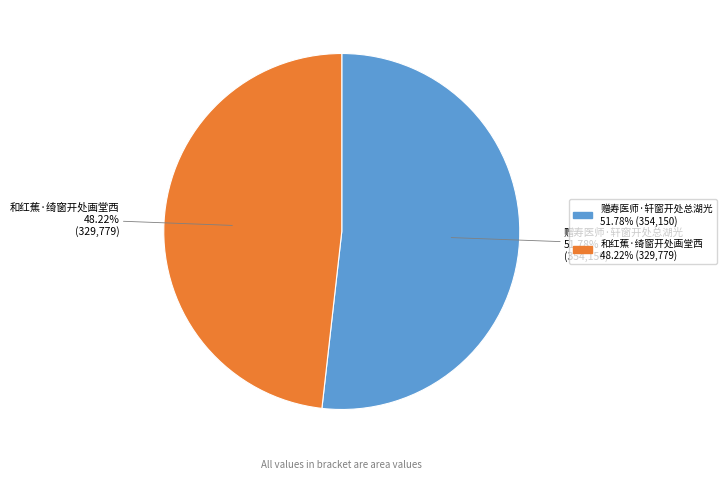

Does 赠寿医师·轩窗开处总湖光 represent more than half of the total?

Yes